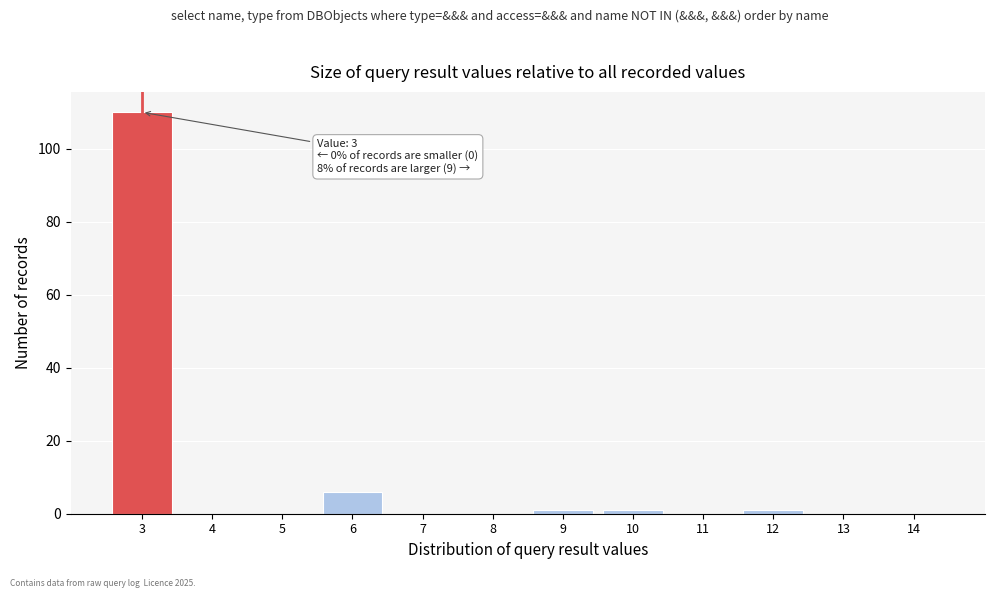

Reading left to right, transcribe all the data shown in this chart.

3=110	4=0	5=0	6=6	7=0	8=0	9=1	10=1	11=0	12=1	13=0	14=0